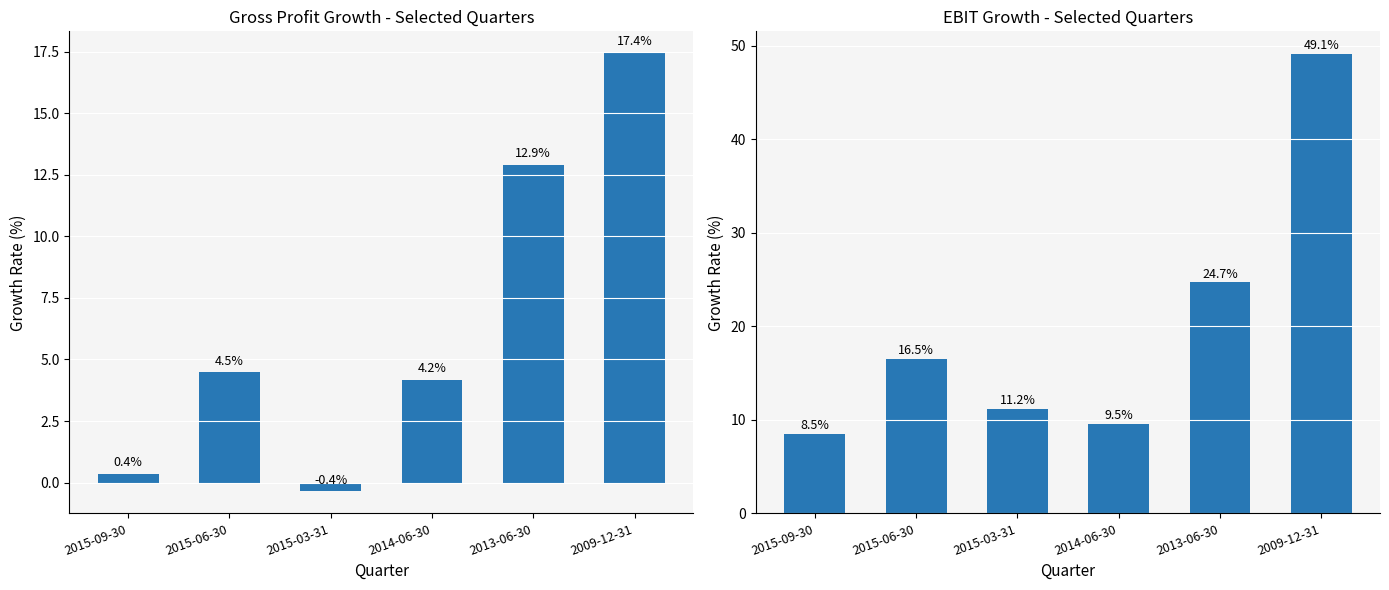

What is the difference between the second highest and minimum values in the Gross Profit Growth series?

13.2